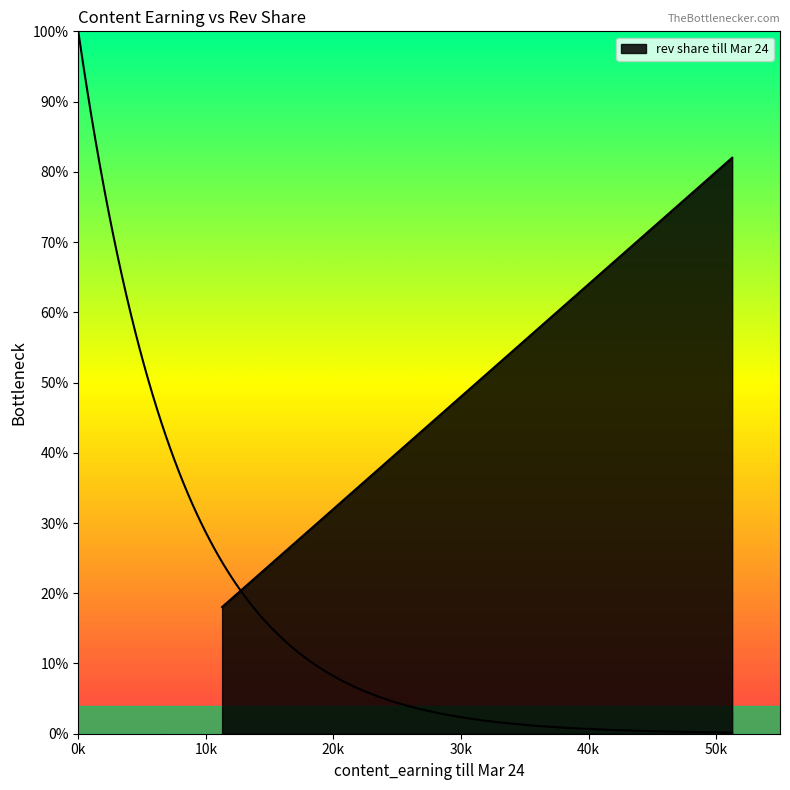

Which label corresponds to the smallest value in the chart?

11273